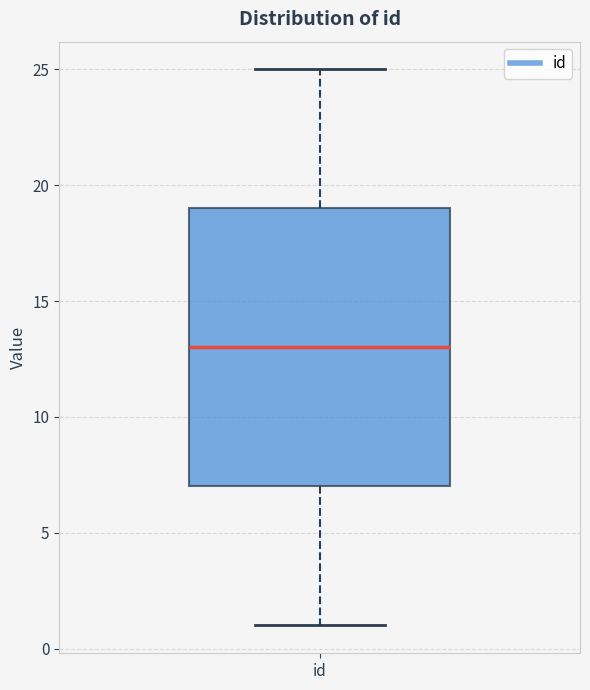

Transcribe this box plot: give where the median line is, the range the box spans, and where the two whiskers end, as read against the y-axis. The values are not printed on the chart, so give them approximately, as read against the axis.

median 13, box 7 to 19, whiskers 1 to 25